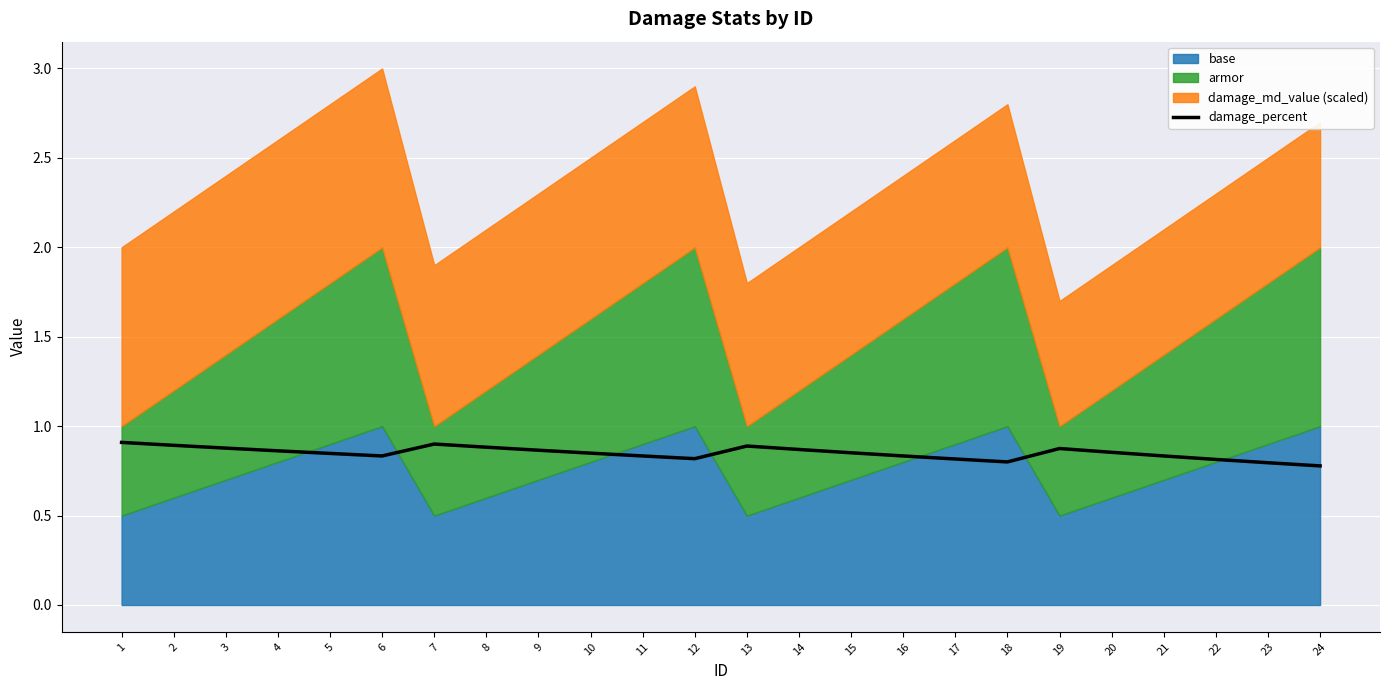

Rank the categories by value from lowest to highest.

24, 23, 18, 22, 17, 12, 6, 11, 16, 21, 5, 10, 15, 20, 4, 9, 14, 19, 3, 8, 13, 2, 7, 1